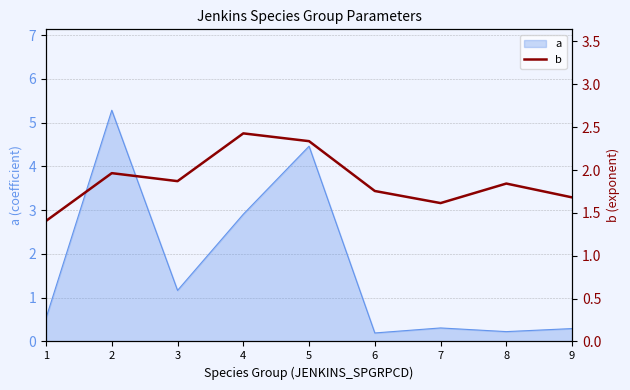

Where is the data nearest to the value 1?

1